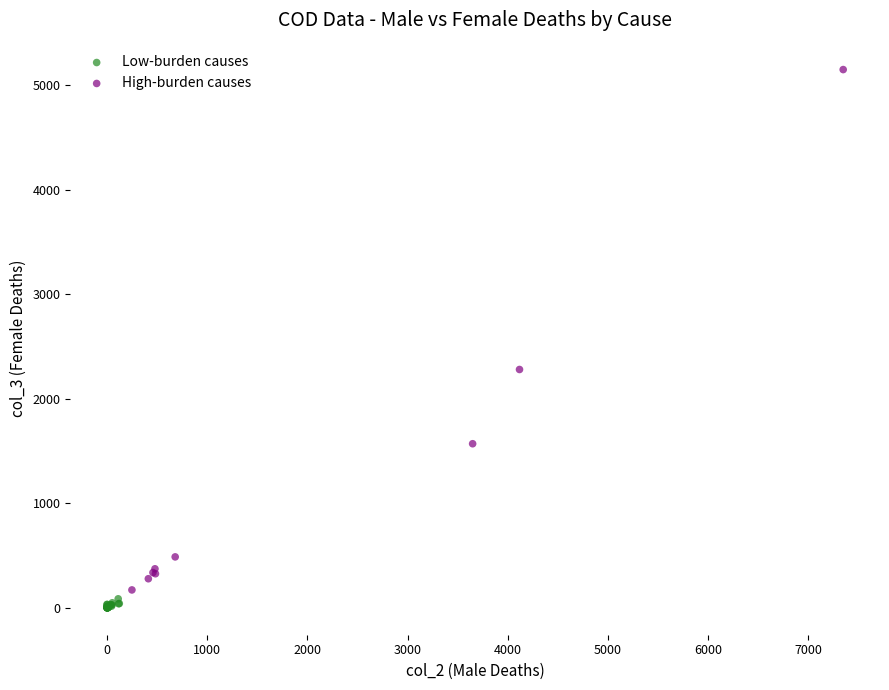

What are all the series names shown in the legend?

Low-burden causes, High-burden causes